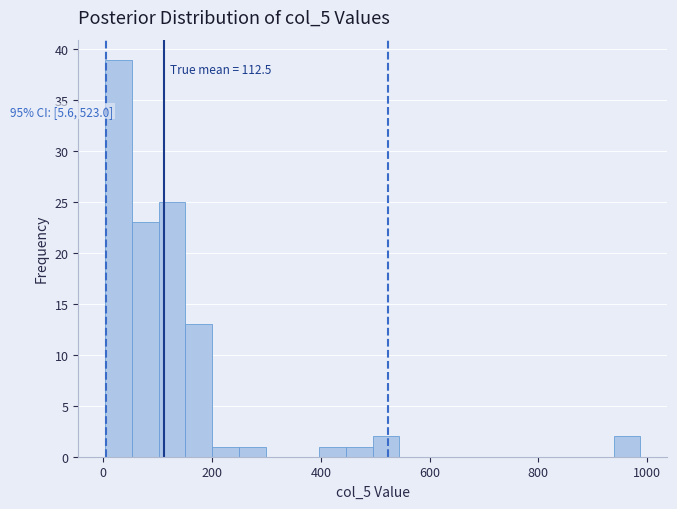

Around what value on the x-axis is the tallest bar? Give the approximate position of its centre, as read against the axis.

20